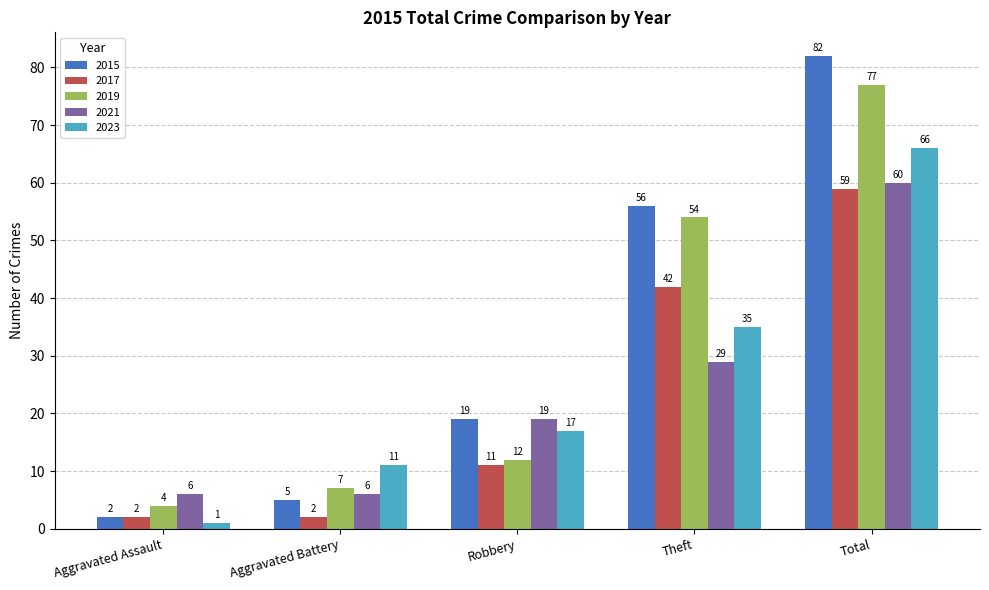

The 2019 series shows 86 at Theft. True or false?

False